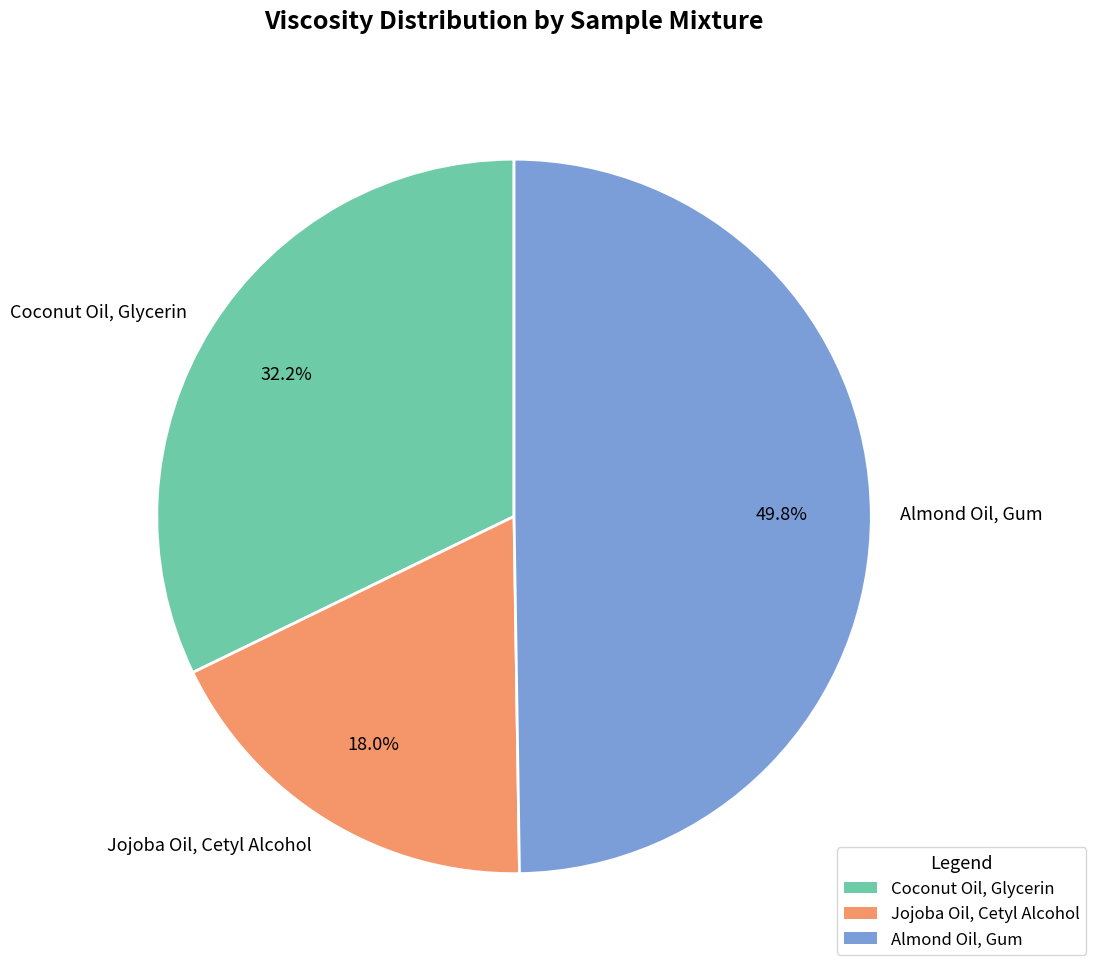

What is the total percentage of Jojoba Oil, Cetyl Alcohol and Coconut Oil, Glycerin?

50.2%